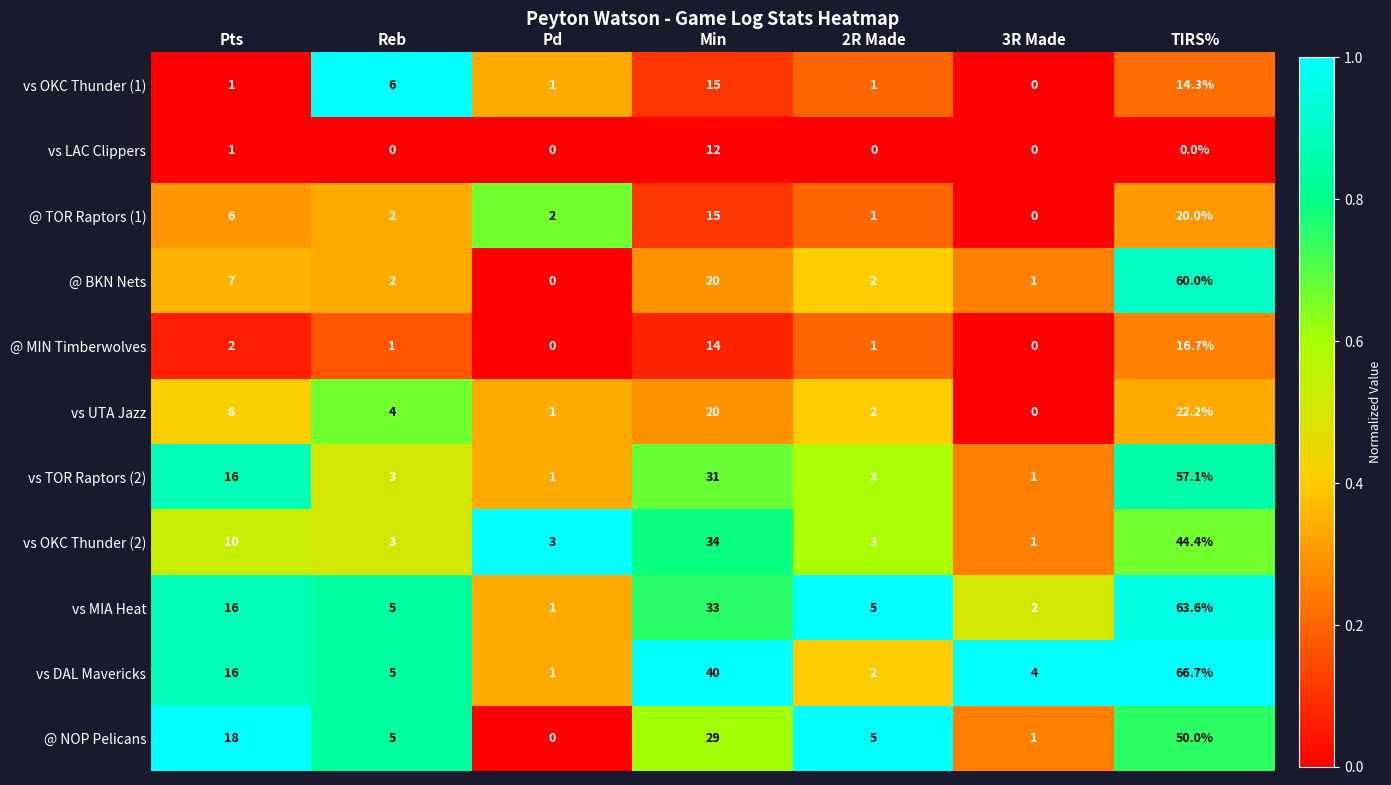

What value does the vs OKC Thunder (2) series have at TIRS%?

44.4